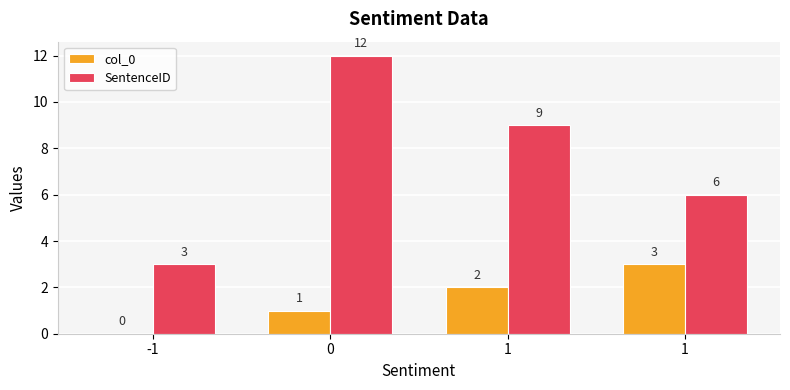

Is it true that col_0 equals 3 at 1?

True